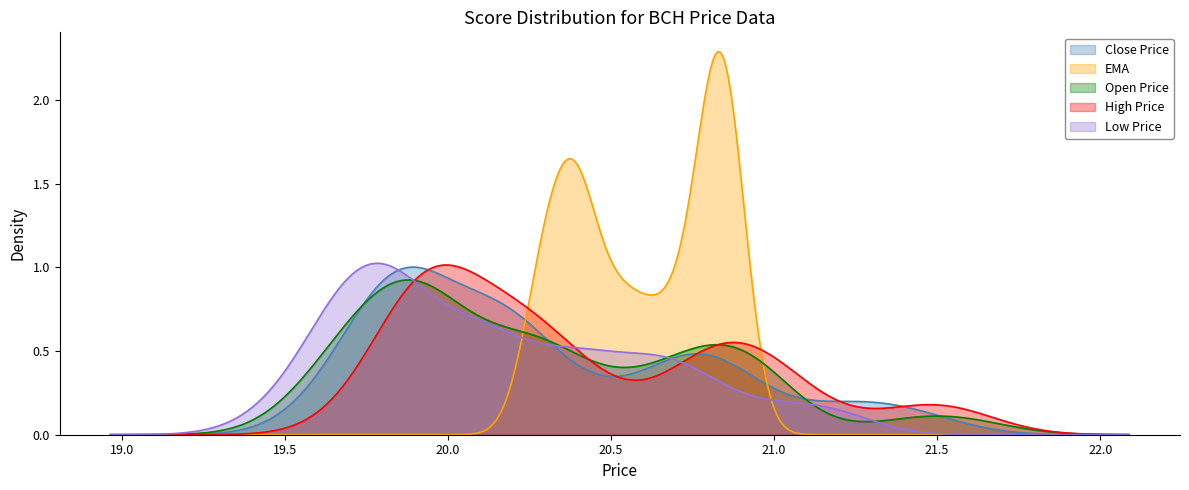

Which series has the widest spread of values?

EMA